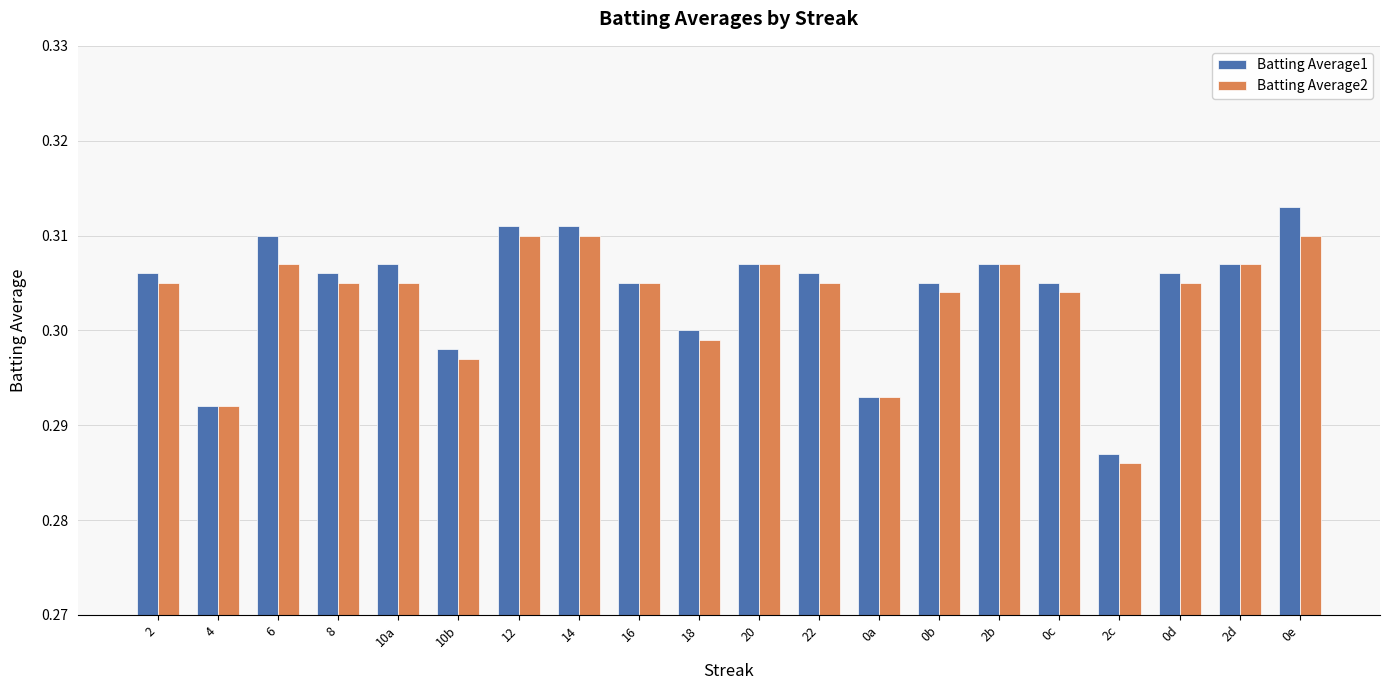

List the series in order of their peak value, lowest first.

Batting Average2, Batting Average1